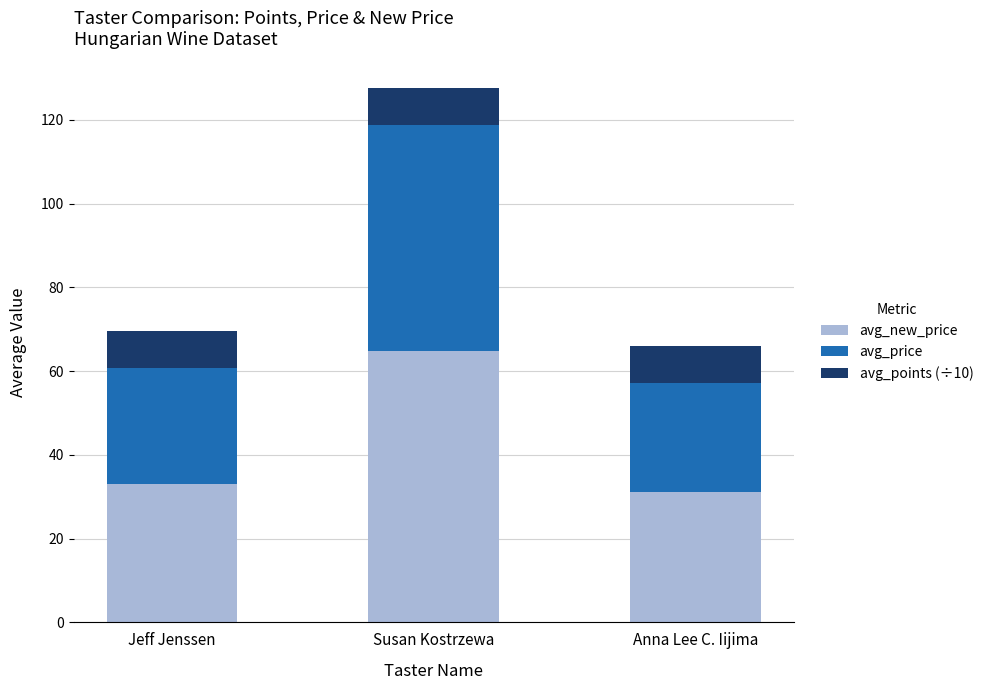

What is the lowest value of the avg_new_price series?

31.2